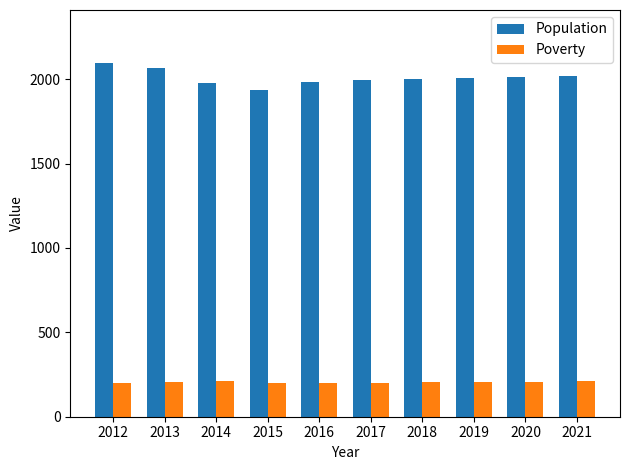

How many groups of bars are there?

10